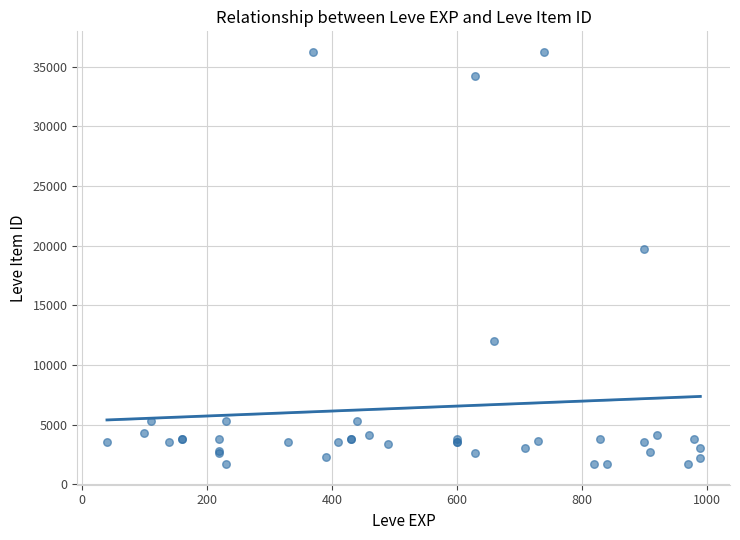

What Y value in the scatter plot is closest to 18967?

19744